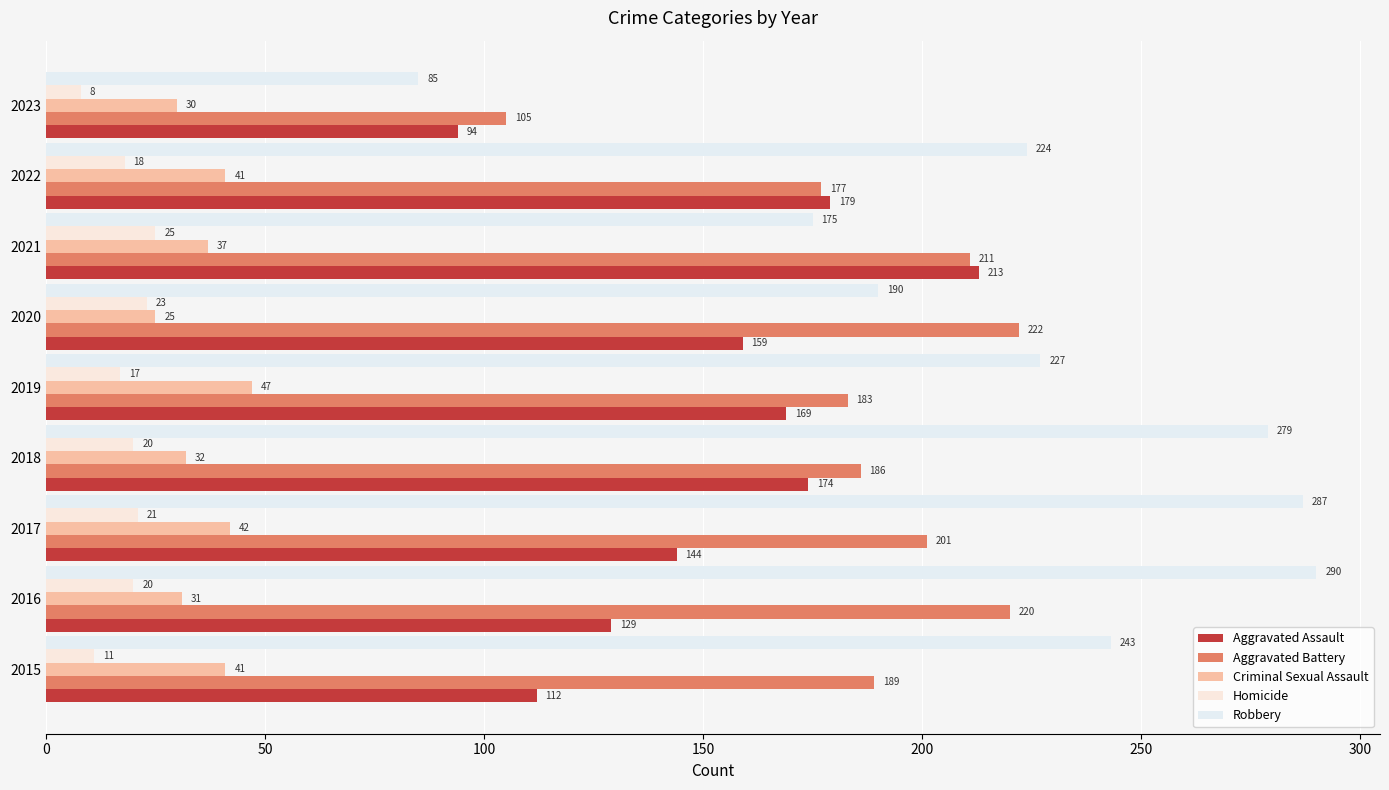

How many data points in Aggravated Battery are less than 189?

4